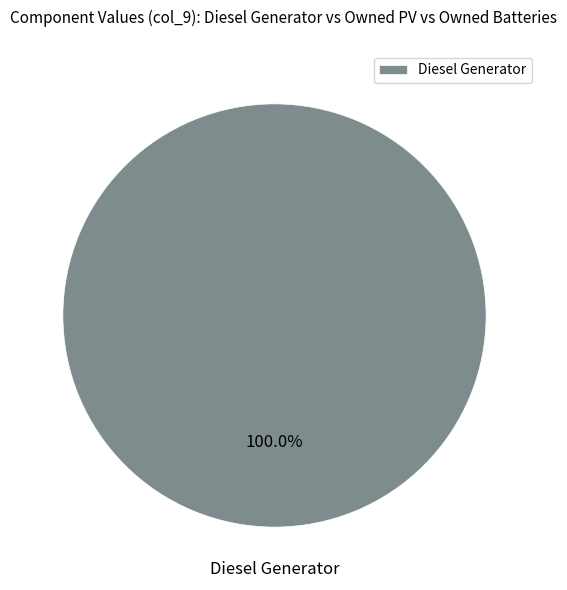

Is there a majority slice in this chart?

Yes